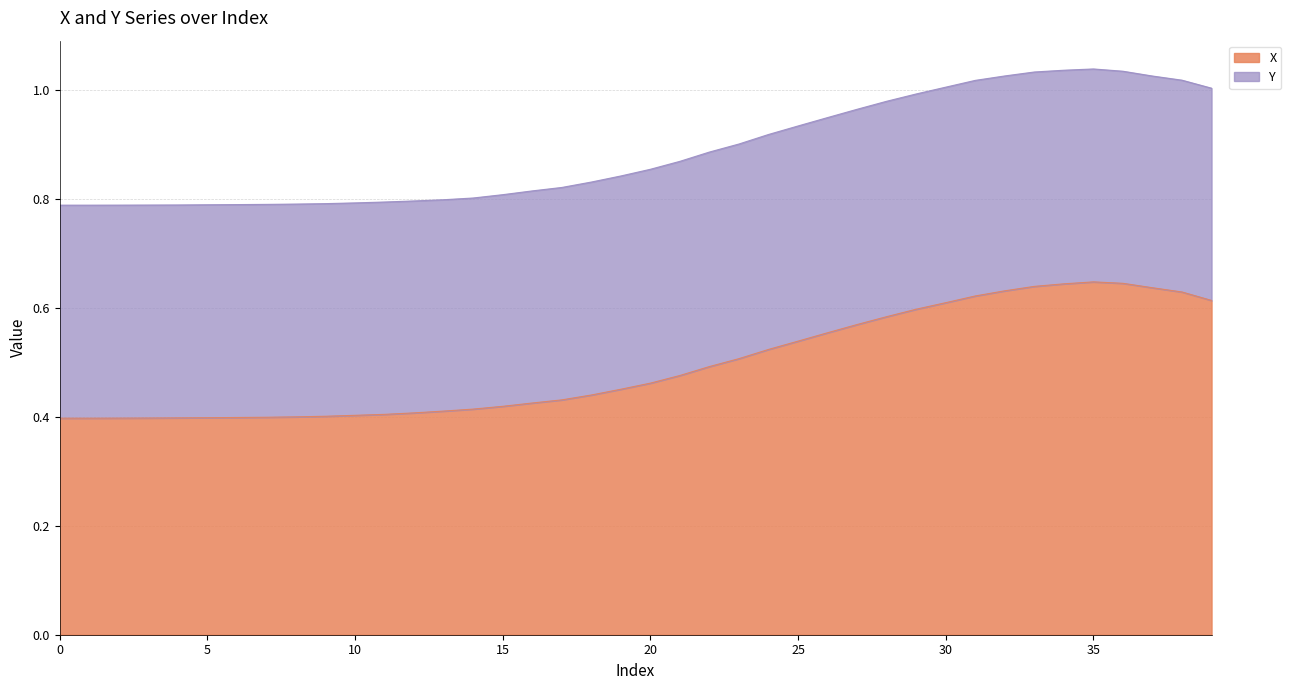

What is the sum of the values at 39 and 34?

1.3